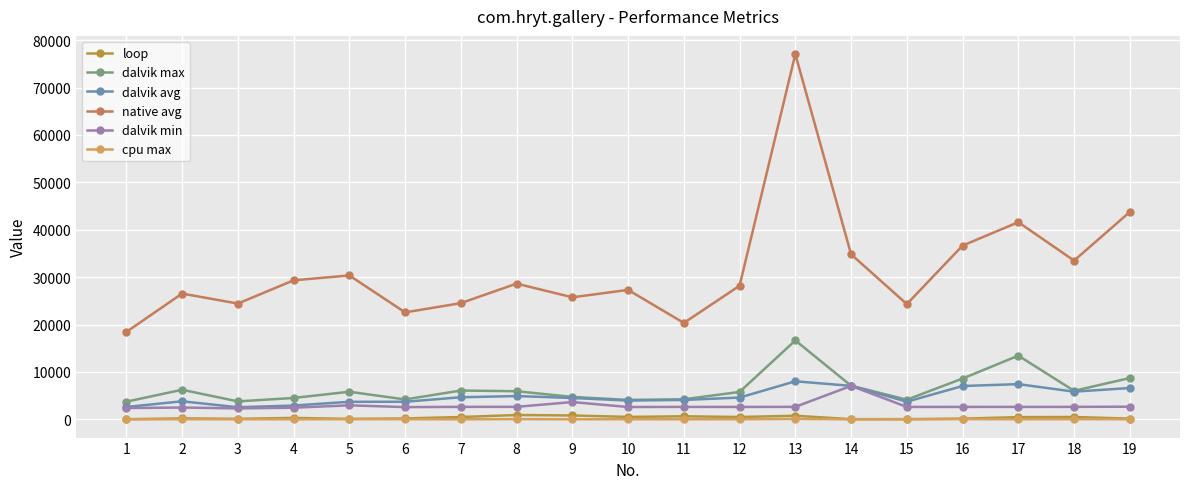

What is the difference between the second highest and second lowest values in the loop series?

779.0